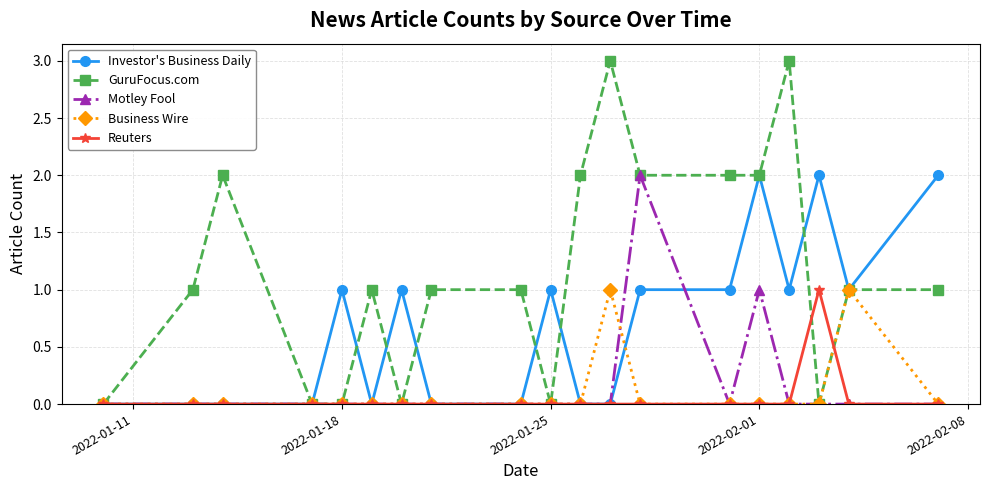

What is the value of the GuruFocus.com point at the 15th from the left?

2